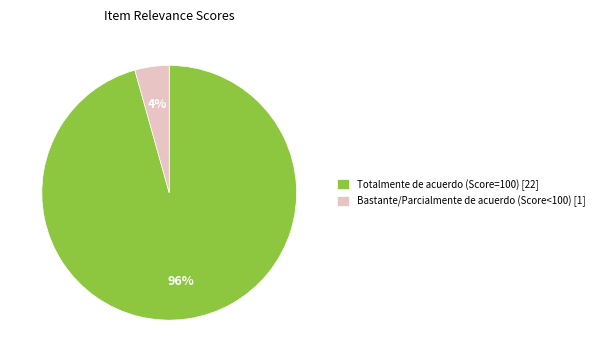

To the nearest percent, what portion does Totalmente de acuerdo (Score=100) [22] represent?

96%